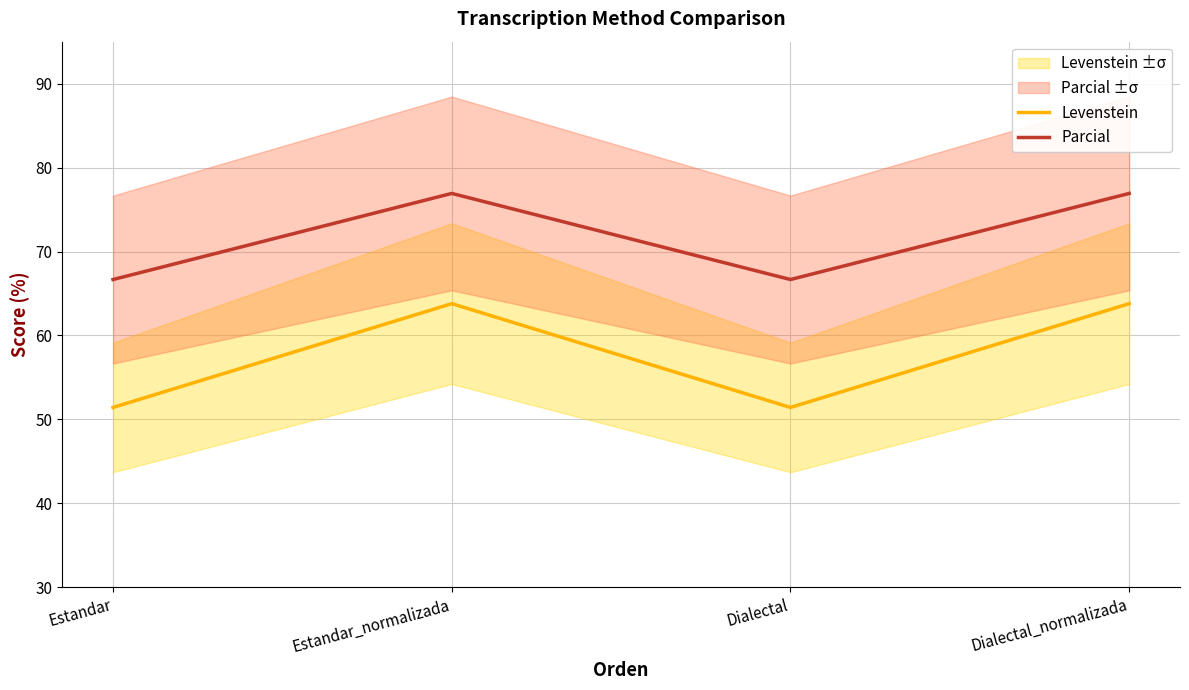

Where does the Parcial series first go above 76?

Estandar_normalizada